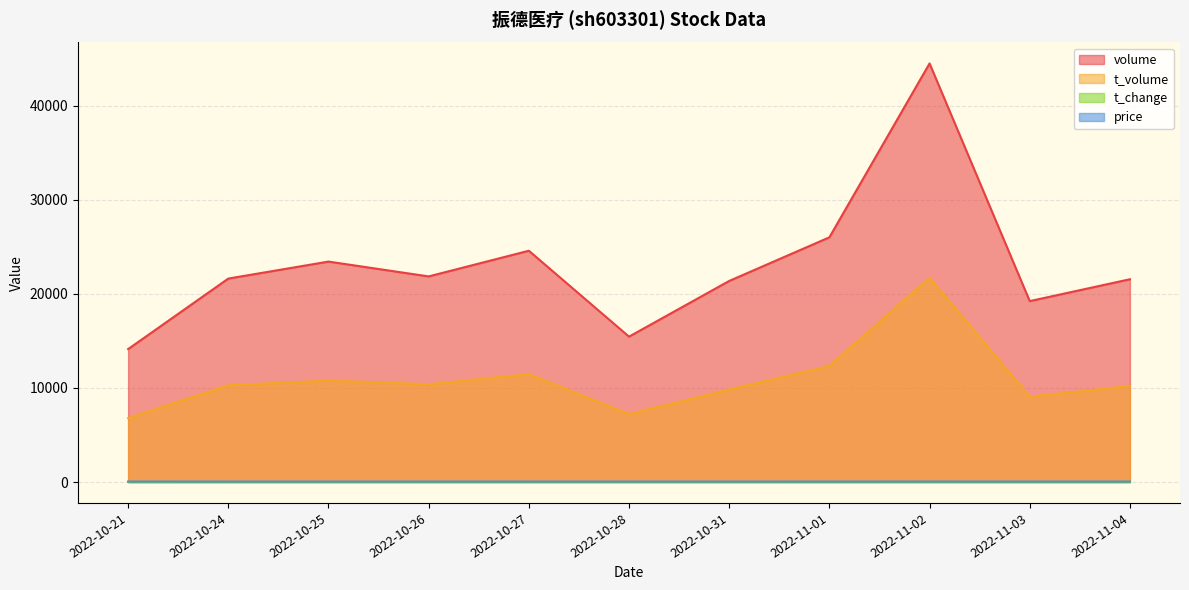

True or false: volume and t_change cross at least once.

False